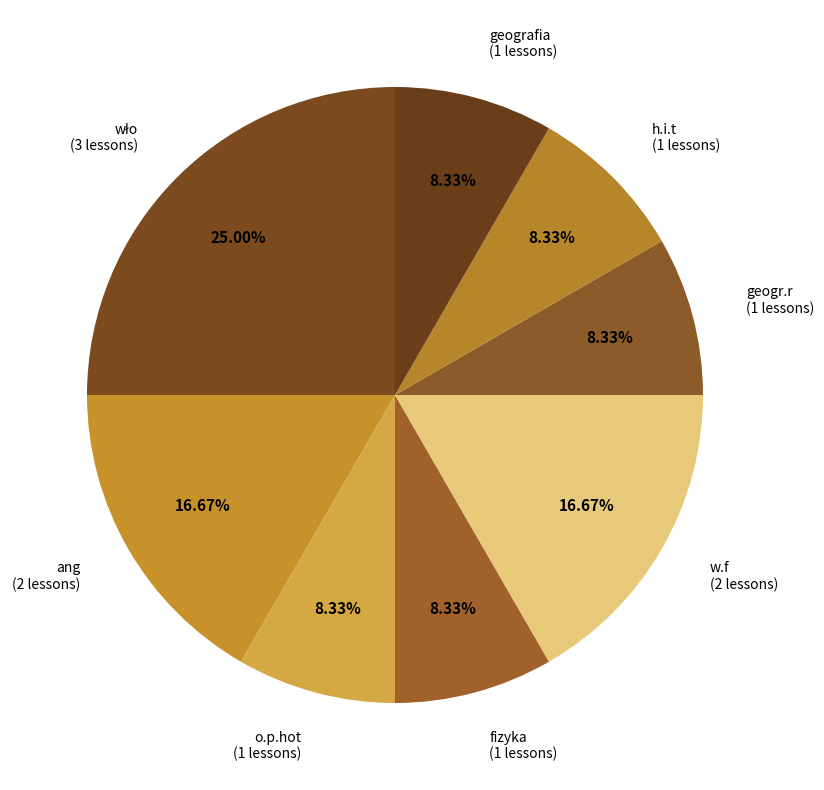

Combined, do fizyka and ang account for over 50%?

No